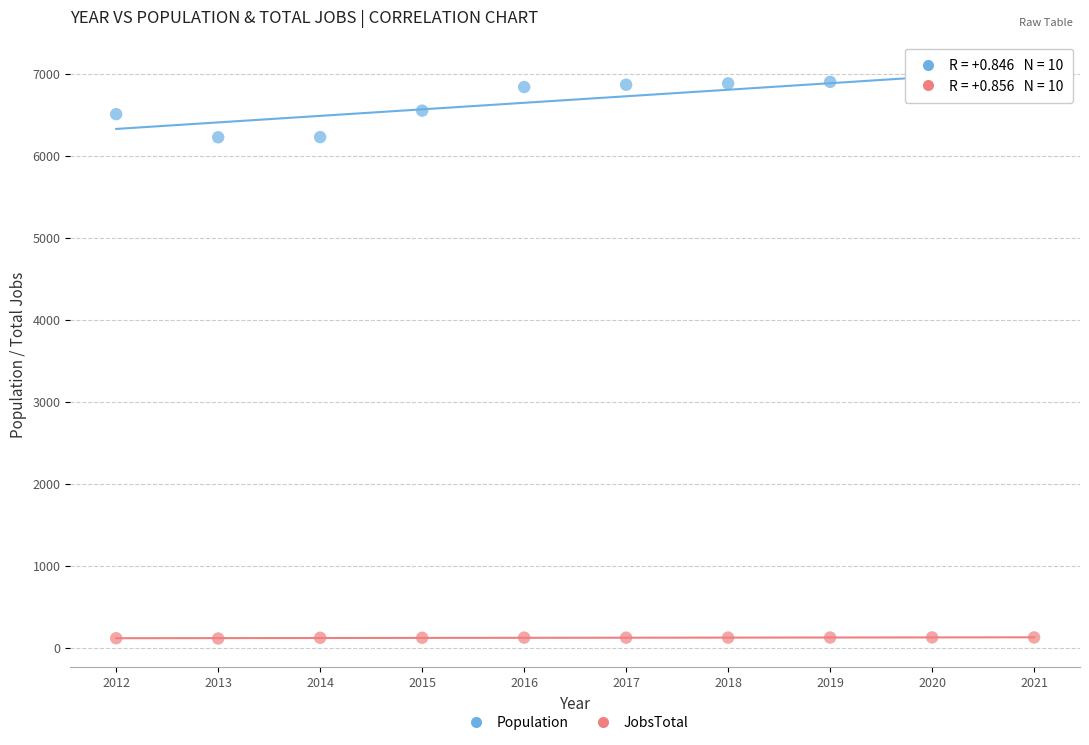

Which series has the widest spread of Y values?

Population